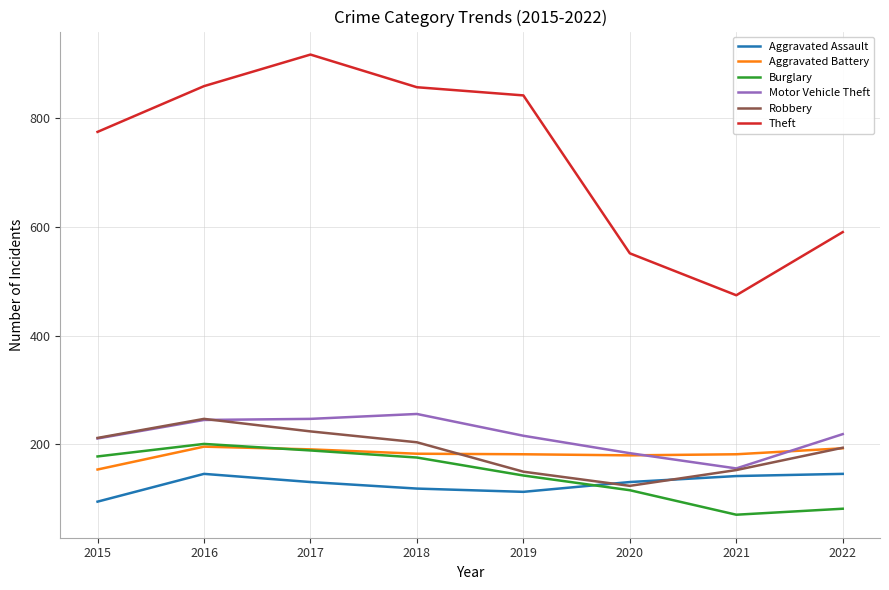

How many times do Burglary and Aggravated Battery cross each other?

1